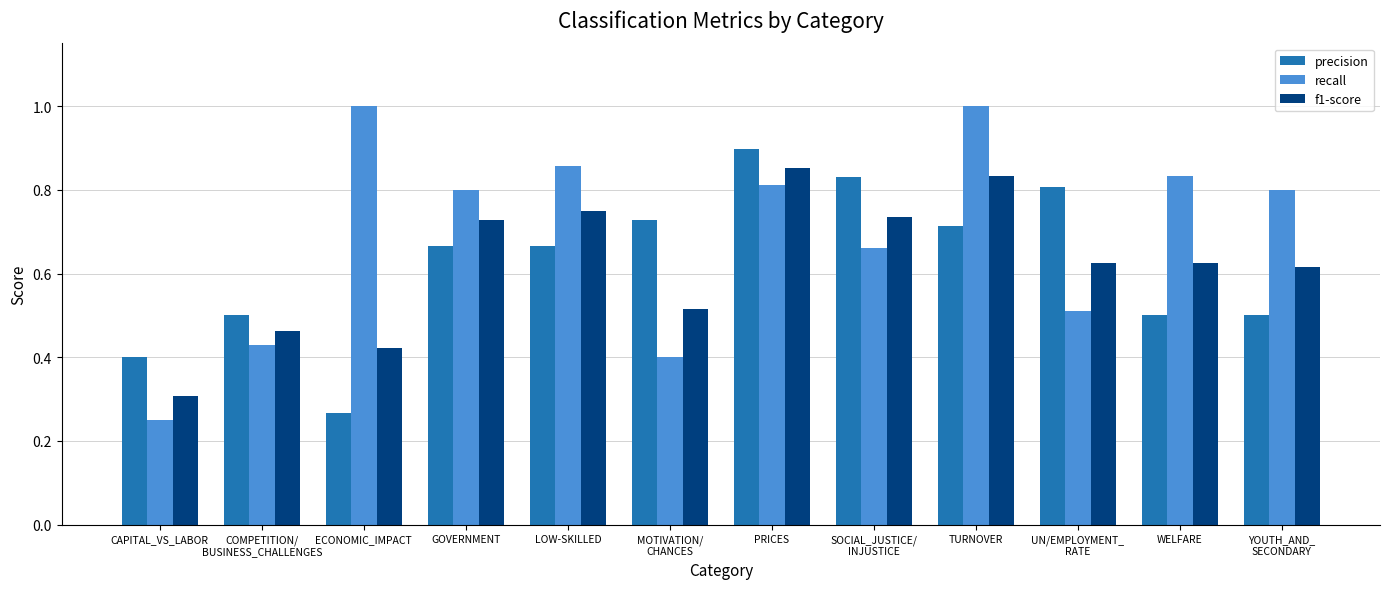

Which series has the largest total across all categories?

recall